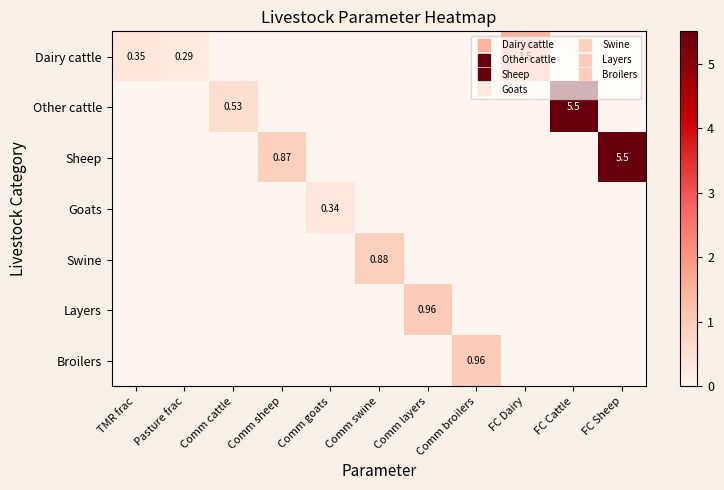

What is the spread (max minus min) of values at Comm swine?

0.9